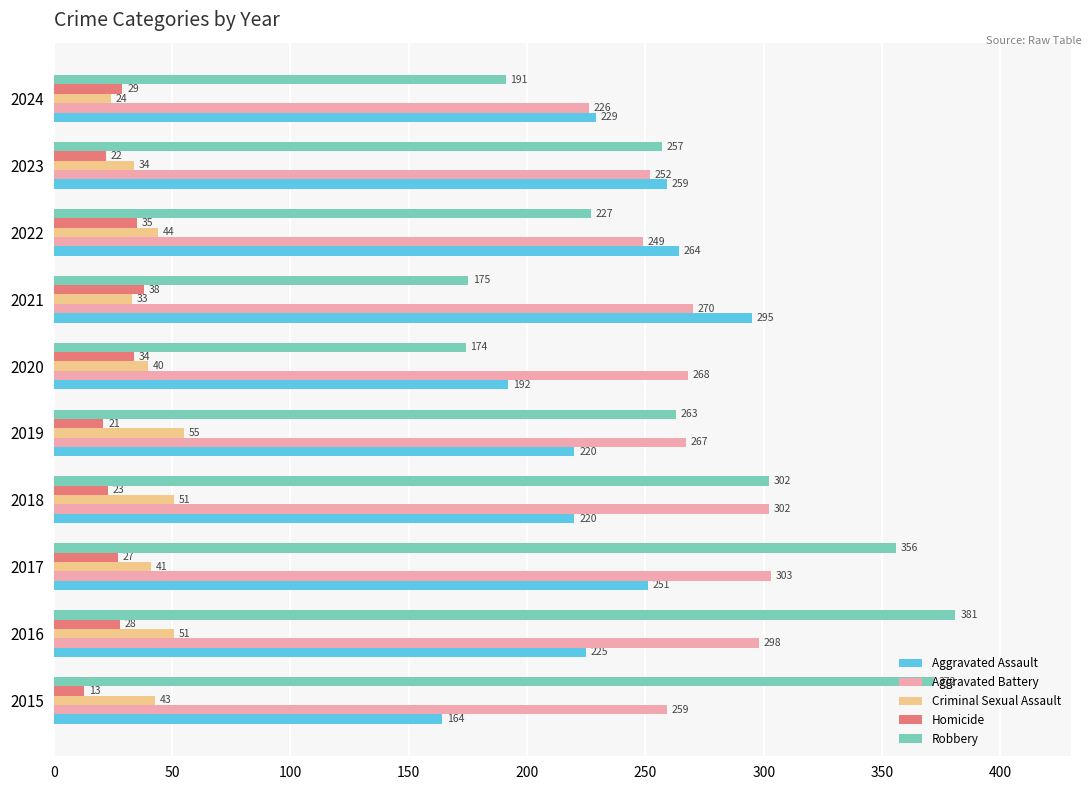

How many distinct data groups are displayed?

5